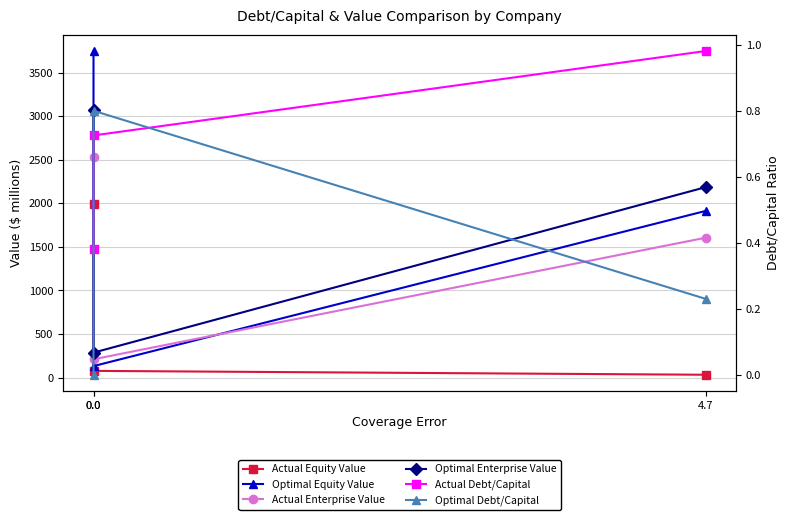

At how many categories does at least one series exceed 3462?

1